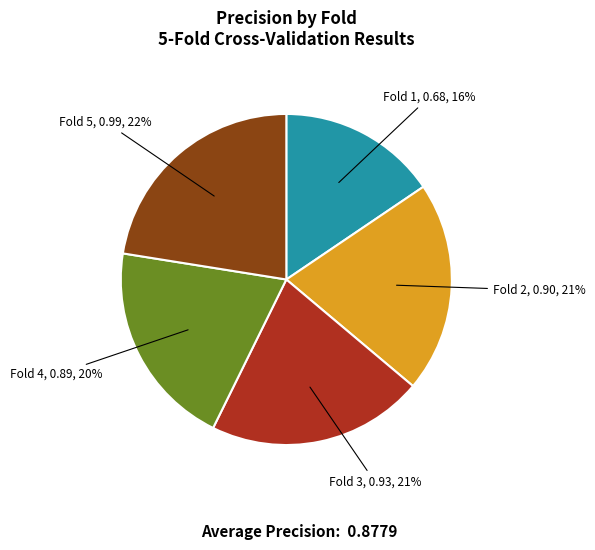

Is there a majority slice in this chart?

No